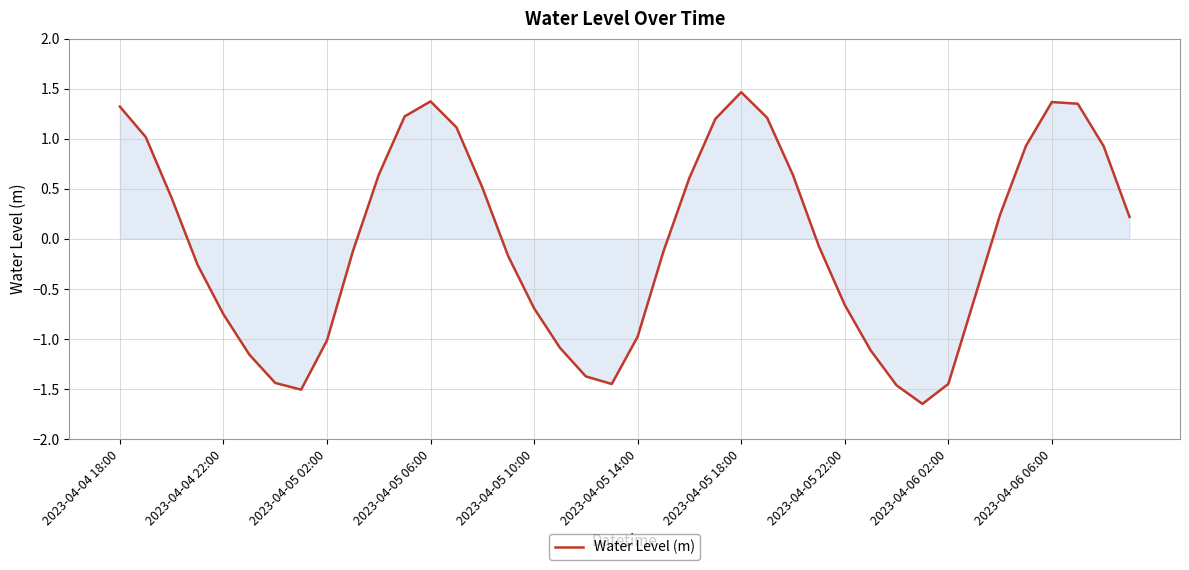

How many values are above zero?

19